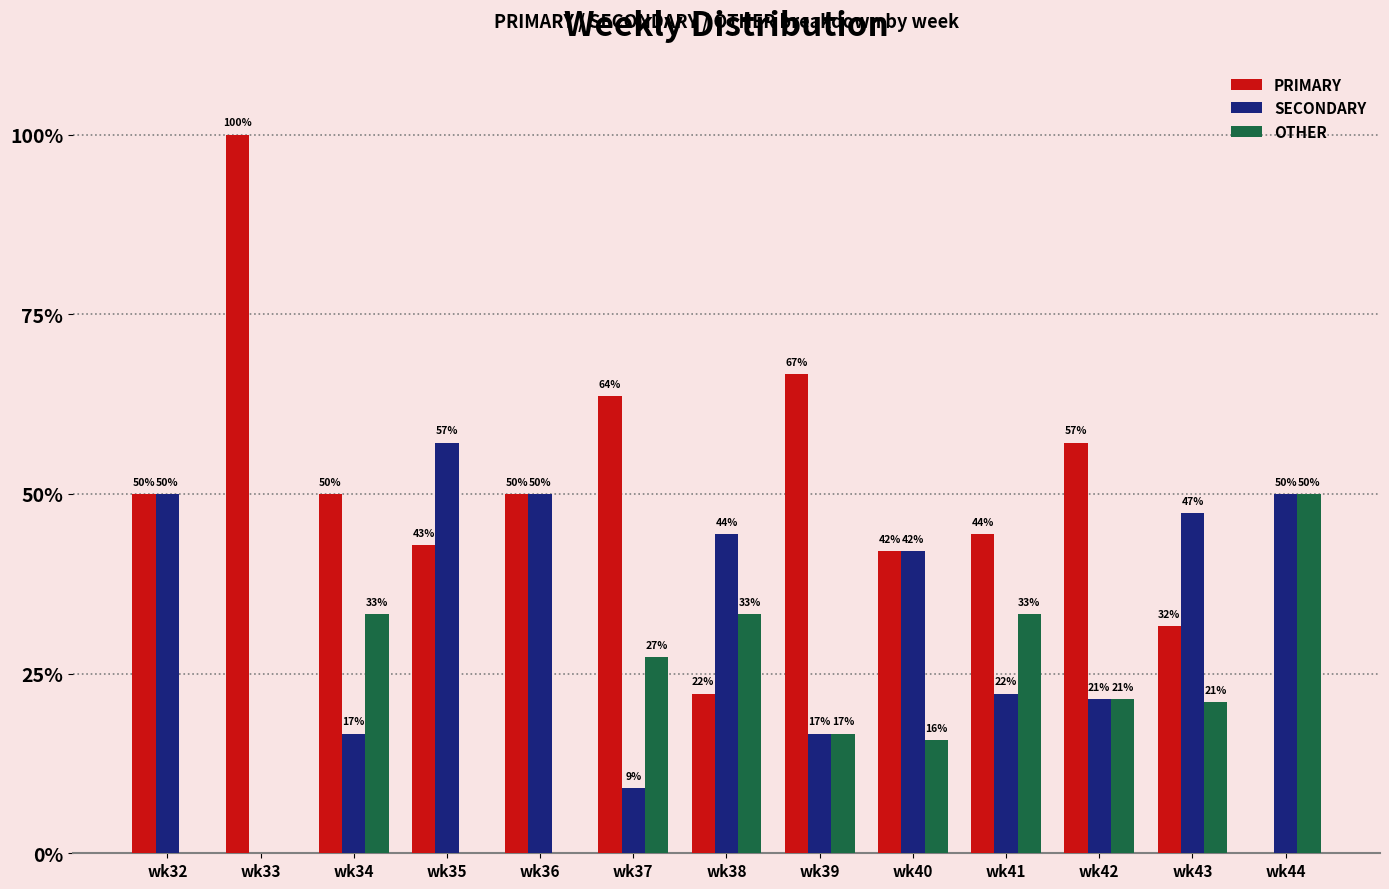

At which label is SECONDARY closest to 28?

wk41